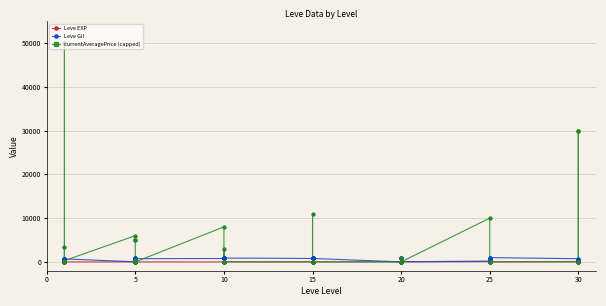

Which series contains the lowest Y value?

currentAveragePrice (capped)